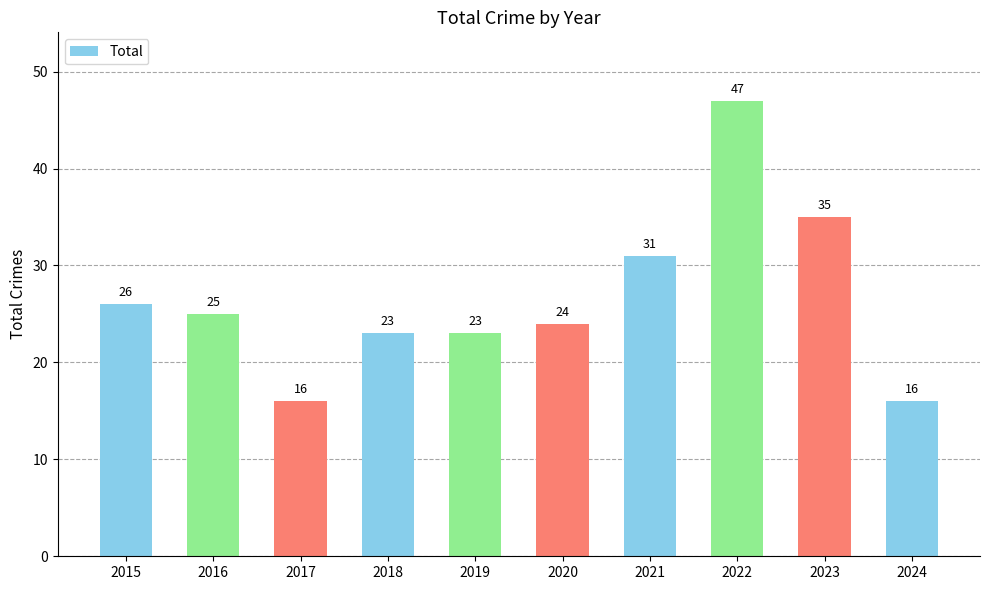

How many data points does each series have?

10